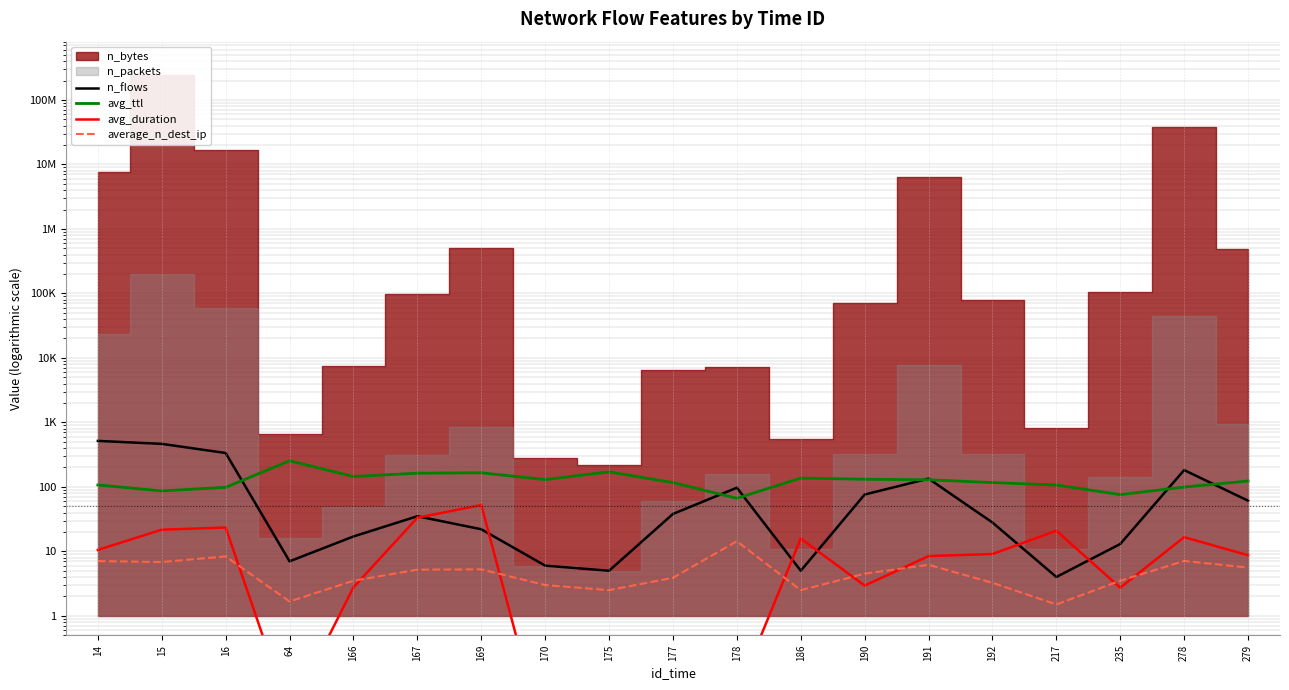

In avg_duration, how many points are higher than both neighbors (excluding endpoints)?

6